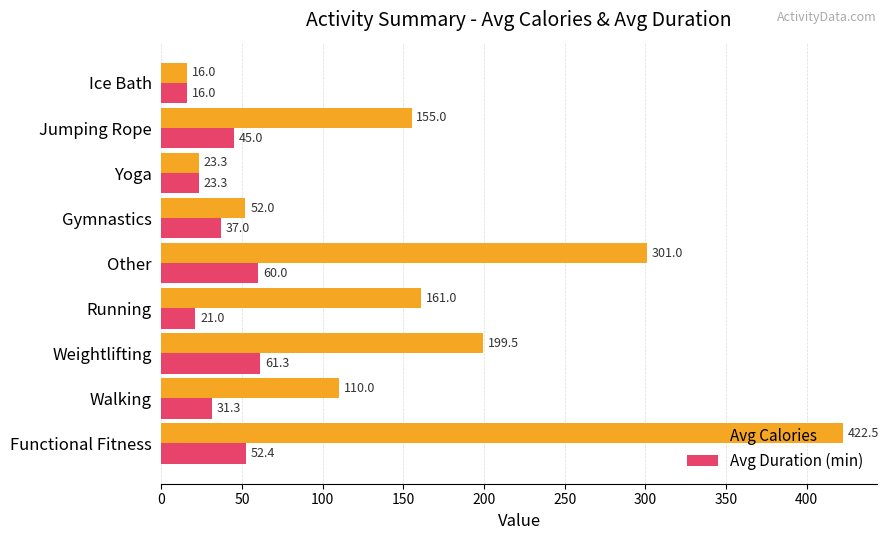

Rank the categories by Avg Calories value from highest to lowest.

Functional Fitness, Other, Weightlifting, Running, Jumping Rope, Walking, Gymnastics, Yoga, Ice Bath